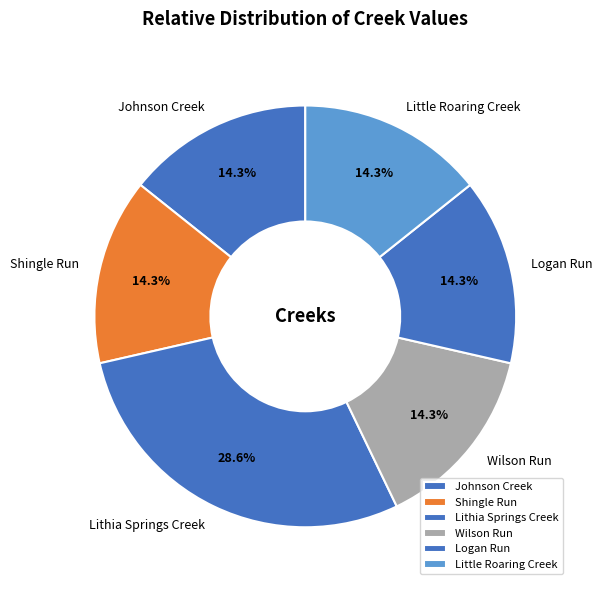

Which category has the biggest portion of the pie?

Lithia Springs Creek